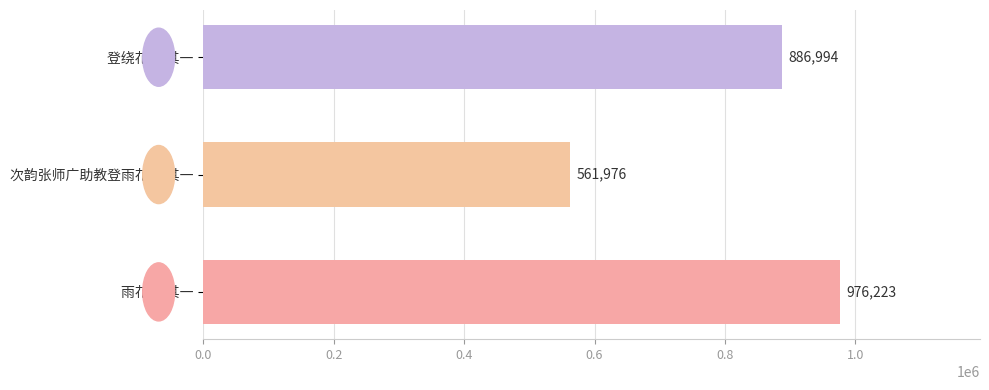

Reading bottom to top, extract all data points from this chart.

976223	561976	886994